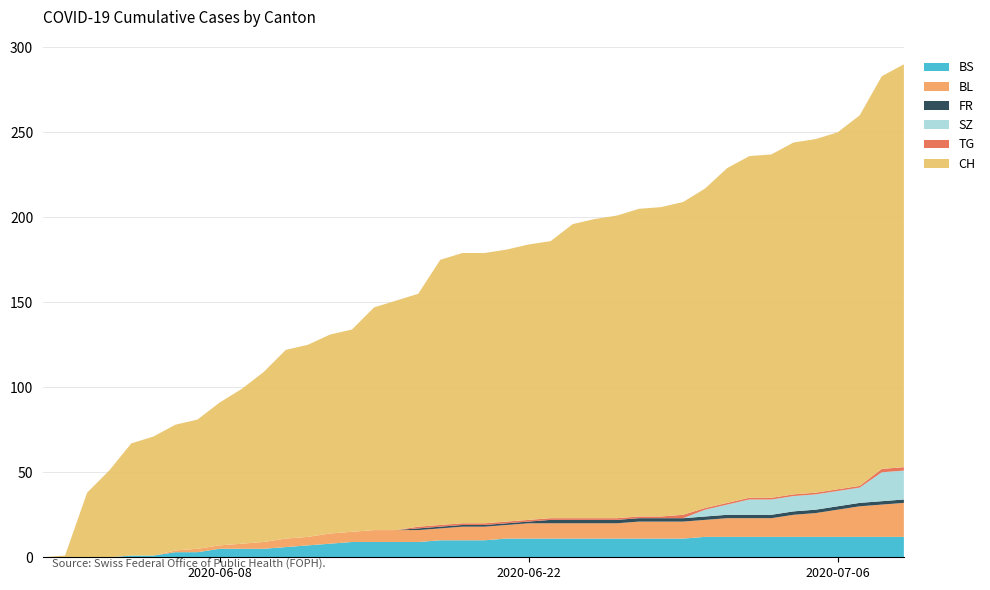

Reading right to left, extract all data points from this chart.

BS: 2020-07-09=12	2020-07-08=12	2020-07-07=12	2020-07-06=12	2020-07-05=12	2020-07-04=12	2020-07-03=12	2020-07-02=12	2020-07-01=12	2020-06-30=12	2020-06-29=11	2020-06-28=11	2020-06-27=11	2020-06-26=11	2020-06-25=11	2020-06-24=11	2020-06-23=11	2020-06-22=11	2020-06-21=11	2020-06-20=10	2020-06-19=10	2020-06-18=10	2020-06-17=9	2020-06-16=9	2020-06-15=9	2020-06-14=9	2020-06-13=8	2020-06-12=7	2020-06-11=6	2020-06-10=5	2020-06-09=5	2020-06-08=5	2020-06-07=3	2020-06-06=3	2020-06-05=1	2020-06-04=1	2020-06-03=0	2020-06-02=0	2020-06-01=0	2020-05-31=0
BL: 2020-07-09=20	2020-07-08=19	2020-07-07=18	2020-07-06=16	2020-07-05=14	2020-07-04=13	2020-07-03=11	2020-07-02=11	2020-07-01=11	2020-06-30=10	2020-06-29=10	2020-06-28=10	2020-06-27=10	2020-06-26=9	2020-06-25=9	2020-06-24=9	2020-06-23=9	2020-06-22=9	2020-06-21=8	2020-06-20=8	2020-06-19=8	2020-06-18=7	2020-06-17=7	2020-06-16=7	2020-06-15=7	2020-06-14=6	2020-06-13=6	2020-06-12=5	2020-06-11=5	2020-06-10=4	2020-06-09=3	2020-06-08=2	2020-06-07=2	2020-06-06=1	2020-06-05=0	2020-06-04=0	2020-06-03=0	2020-06-02=0	2020-06-01=0	2020-05-31=0
FR: 2020-07-09=2	2020-07-08=2	2020-07-07=2	2020-07-06=2	2020-07-05=2	2020-07-04=2	2020-07-03=2	2020-07-02=2	2020-07-01=2	2020-06-30=2	2020-06-29=2	2020-06-28=2	2020-06-27=2	2020-06-26=2	2020-06-25=2	2020-06-24=2	2020-06-23=2	2020-06-22=1	2020-06-21=1	2020-06-20=1	2020-06-19=1	2020-06-18=1	2020-06-17=1	2020-06-16=0	2020-06-15=0	2020-06-14=0	2020-06-13=0	2020-06-12=0	2020-06-11=0	2020-06-10=0	2020-06-09=0	2020-06-08=0	2020-06-07=0	2020-06-06=0	2020-06-05=0	2020-06-04=0	2020-06-03=0	2020-06-02=0	2020-06-01=0	2020-05-31=0
SZ: 2020-07-09=17	2020-07-08=17	2020-07-07=9	2020-07-06=9	2020-07-05=9	2020-07-04=9	2020-07-03=9	2020-07-02=9	2020-07-01=6	2020-06-30=4	2020-06-29=0	2020-06-28=0	2020-06-27=0	2020-06-26=0	2020-06-25=0	2020-06-24=0	2020-06-23=0	2020-06-22=0	2020-06-21=0	2020-06-20=0	2020-06-19=0	2020-06-18=0	2020-06-17=0	2020-06-16=0	2020-06-15=0	2020-06-14=0	2020-06-13=0	2020-06-12=0	2020-06-11=0	2020-06-10=0	2020-06-09=0	2020-06-08=0	2020-06-07=0	2020-06-06=0	2020-06-05=0	2020-06-04=0	2020-06-03=0	2020-06-02=0	2020-06-01=0	2020-05-31=0
TG: 2020-07-09=2	2020-07-08=2	2020-07-07=1	2020-07-06=1	2020-07-05=1	2020-07-04=1	2020-07-03=1	2020-07-02=1	2020-07-01=1	2020-06-30=1	2020-06-29=2	2020-06-28=1	2020-06-27=1	2020-06-26=1	2020-06-25=1	2020-06-24=1	2020-06-23=1	2020-06-22=1	2020-06-21=1	2020-06-20=1	2020-06-19=1	2020-06-18=1	2020-06-17=1	2020-06-16=0	2020-06-15=0	2020-06-14=0	2020-06-13=0	2020-06-12=0	2020-06-11=0	2020-06-10=0	2020-06-09=0	2020-06-08=0	2020-06-07=0	2020-06-06=0	2020-06-05=0	2020-06-04=0	2020-06-03=0	2020-06-02=0	2020-06-01=0	2020-05-31=0
CH: 2020-07-09=237	2020-07-08=231	2020-07-07=218	2020-07-06=210	2020-07-05=208	2020-07-04=207	2020-07-03=202	2020-07-02=201	2020-07-01=197	2020-06-30=188	2020-06-29=184	2020-06-28=182	2020-06-27=181	2020-06-26=178	2020-06-25=176	2020-06-24=173	2020-06-23=163	2020-06-22=162	2020-06-21=160	2020-06-20=159	2020-06-19=159	2020-06-18=156	2020-06-17=137	2020-06-16=135	2020-06-15=131	2020-06-14=119	2020-06-13=117	2020-06-12=113	2020-06-11=111	2020-06-10=100	2020-06-09=91	2020-06-08=84	2020-06-07=76	2020-06-06=74	2020-06-05=70	2020-06-04=66	2020-06-03=51	2020-06-02=38	2020-06-01=1	2020-05-31=0